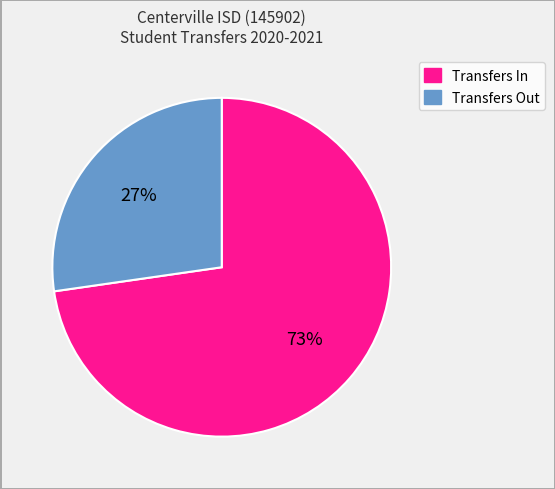

How many segments does this pie chart have?

2